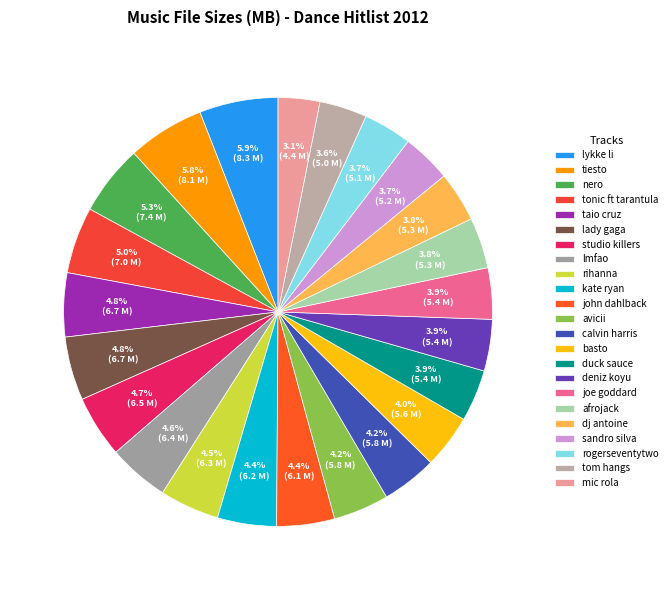

Count the number of slices in the pie.

23